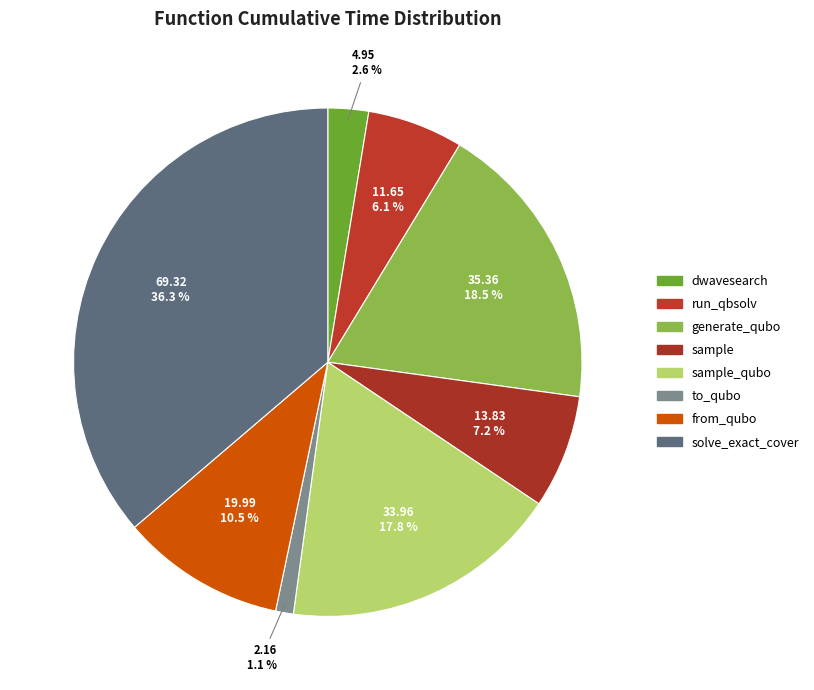

Which category has the biggest portion of the pie?

solve_exact_cover